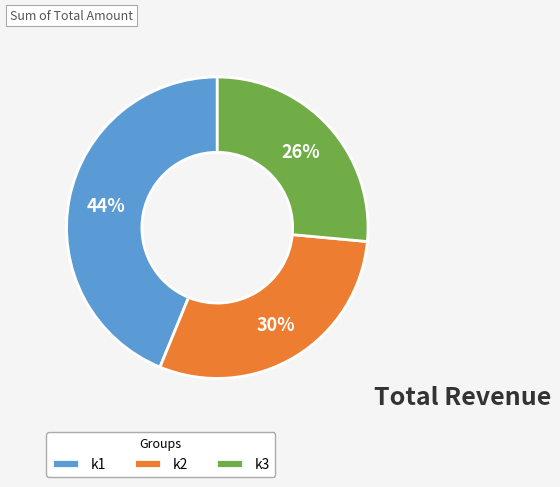

Rank the categories by value from lowest to highest.

k3, k2, k1